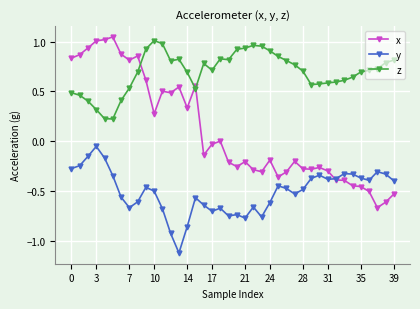

Which series has the largest total across all categories?

z